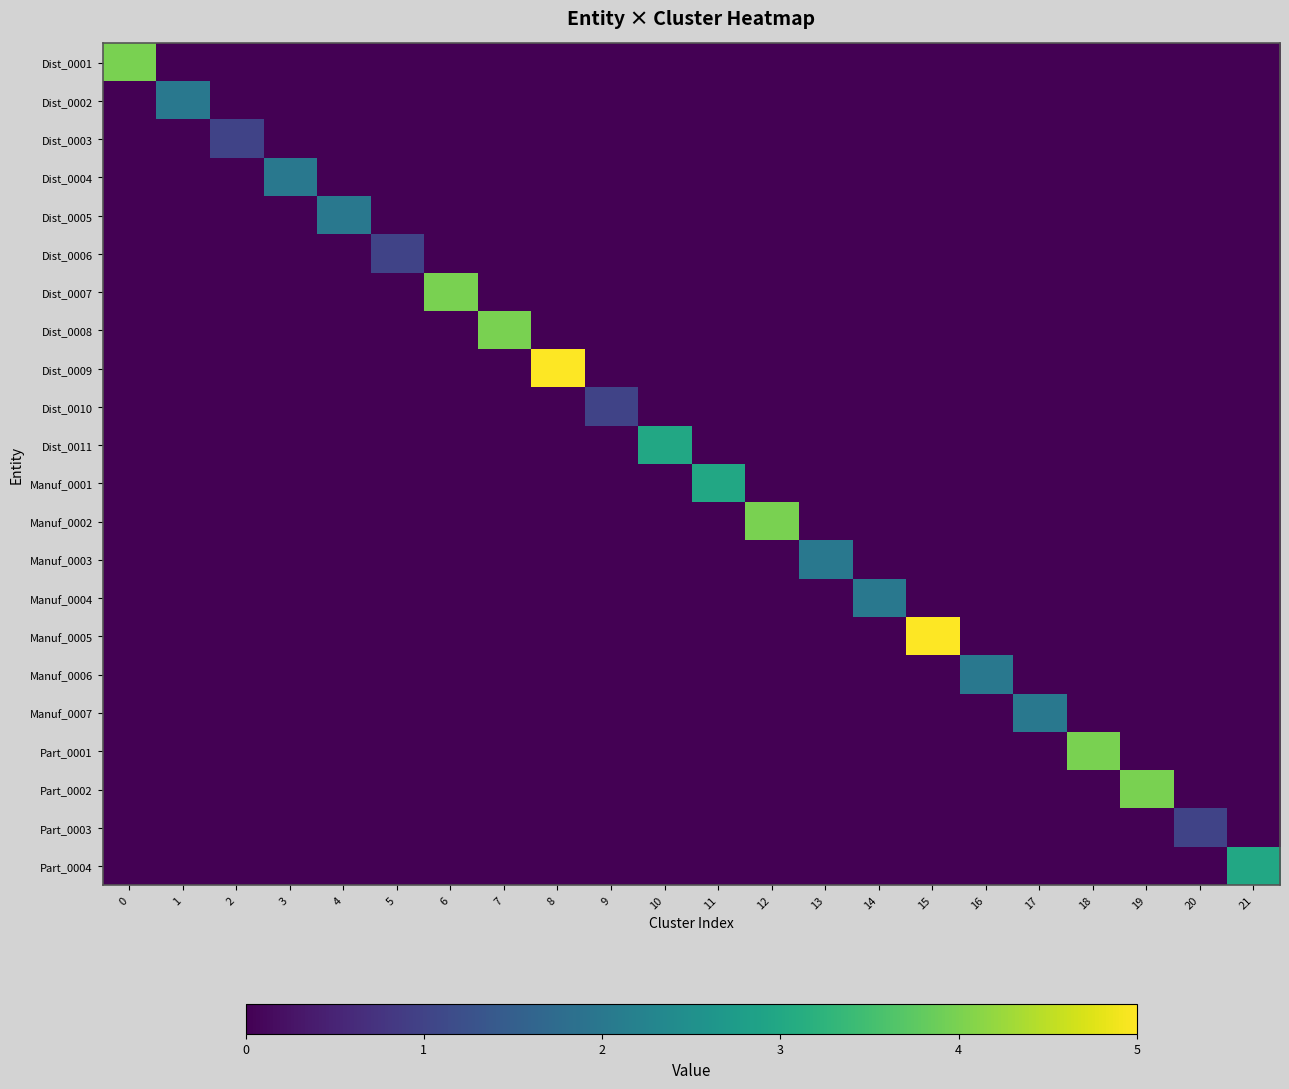

Reading left to right, what are all the values shown in this chart?

Dist_0001: 0=4	1=0	2=0	3=0	4=0	5=0	6=0	7=0	8=0	9=0	10=0	11=0	12=0	13=0	14=0	15=0	16=0	17=0	18=0	19=0	20=0	21=0
Dist_0002: 0=0	1=2	2=0	3=0	4=0	5=0	6=0	7=0	8=0	9=0	10=0	11=0	12=0	13=0	14=0	15=0	16=0	17=0	18=0	19=0	20=0	21=0
Dist_0003: 0=0	1=0	2=1	3=0	4=0	5=0	6=0	7=0	8=0	9=0	10=0	11=0	12=0	13=0	14=0	15=0	16=0	17=0	18=0	19=0	20=0	21=0
Dist_0004: 0=0	1=0	2=0	3=2	4=0	5=0	6=0	7=0	8=0	9=0	10=0	11=0	12=0	13=0	14=0	15=0	16=0	17=0	18=0	19=0	20=0	21=0
Dist_0005: 0=0	1=0	2=0	3=0	4=2	5=0	6=0	7=0	8=0	9=0	10=0	11=0	12=0	13=0	14=0	15=0	16=0	17=0	18=0	19=0	20=0	21=0
Dist_0006: 0=0	1=0	2=0	3=0	4=0	5=1	6=0	7=0	8=0	9=0	10=0	11=0	12=0	13=0	14=0	15=0	16=0	17=0	18=0	19=0	20=0	21=0
Dist_0007: 0=0	1=0	2=0	3=0	4=0	5=0	6=4	7=0	8=0	9=0	10=0	11=0	12=0	13=0	14=0	15=0	16=0	17=0	18=0	19=0	20=0	21=0
Dist_0008: 0=0	1=0	2=0	3=0	4=0	5=0	6=0	7=4	8=0	9=0	10=0	11=0	12=0	13=0	14=0	15=0	16=0	17=0	18=0	19=0	20=0	21=0
Dist_0009: 0=0	1=0	2=0	3=0	4=0	5=0	6=0	7=0	8=5	9=0	10=0	11=0	12=0	13=0	14=0	15=0	16=0	17=0	18=0	19=0	20=0	21=0
Dist_0010: 0=0	1=0	2=0	3=0	4=0	5=0	6=0	7=0	8=0	9=1	10=0	11=0	12=0	13=0	14=0	15=0	16=0	17=0	18=0	19=0	20=0	21=0
Dist_0011: 0=0	1=0	2=0	3=0	4=0	5=0	6=0	7=0	8=0	9=0	10=3	11=0	12=0	13=0	14=0	15=0	16=0	17=0	18=0	19=0	20=0	21=0
Manuf_0001: 0=0	1=0	2=0	3=0	4=0	5=0	6=0	7=0	8=0	9=0	10=0	11=3	12=0	13=0	14=0	15=0	16=0	17=0	18=0	19=0	20=0	21=0
Manuf_0002: 0=0	1=0	2=0	3=0	4=0	5=0	6=0	7=0	8=0	9=0	10=0	11=0	12=4	13=0	14=0	15=0	16=0	17=0	18=0	19=0	20=0	21=0
Manuf_0003: 0=0	1=0	2=0	3=0	4=0	5=0	6=0	7=0	8=0	9=0	10=0	11=0	12=0	13=2	14=0	15=0	16=0	17=0	18=0	19=0	20=0	21=0
Manuf_0004: 0=0	1=0	2=0	3=0	4=0	5=0	6=0	7=0	8=0	9=0	10=0	11=0	12=0	13=0	14=2	15=0	16=0	17=0	18=0	19=0	20=0	21=0
Manuf_0005: 0=0	1=0	2=0	3=0	4=0	5=0	6=0	7=0	8=0	9=0	10=0	11=0	12=0	13=0	14=0	15=5	16=0	17=0	18=0	19=0	20=0	21=0
Manuf_0006: 0=0	1=0	2=0	3=0	4=0	5=0	6=0	7=0	8=0	9=0	10=0	11=0	12=0	13=0	14=0	15=0	16=2	17=0	18=0	19=0	20=0	21=0
Manuf_0007: 0=0	1=0	2=0	3=0	4=0	5=0	6=0	7=0	8=0	9=0	10=0	11=0	12=0	13=0	14=0	15=0	16=0	17=2	18=0	19=0	20=0	21=0
Part_0001: 0=0	1=0	2=0	3=0	4=0	5=0	6=0	7=0	8=0	9=0	10=0	11=0	12=0	13=0	14=0	15=0	16=0	17=0	18=4	19=0	20=0	21=0
Part_0002: 0=0	1=0	2=0	3=0	4=0	5=0	6=0	7=0	8=0	9=0	10=0	11=0	12=0	13=0	14=0	15=0	16=0	17=0	18=0	19=4	20=0	21=0
Part_0003: 0=0	1=0	2=0	3=0	4=0	5=0	6=0	7=0	8=0	9=0	10=0	11=0	12=0	13=0	14=0	15=0	16=0	17=0	18=0	19=0	20=1	21=0
Part_0004: 0=0	1=0	2=0	3=0	4=0	5=0	6=0	7=0	8=0	9=0	10=0	11=0	12=0	13=0	14=0	15=0	16=0	17=0	18=0	19=0	20=0	21=3